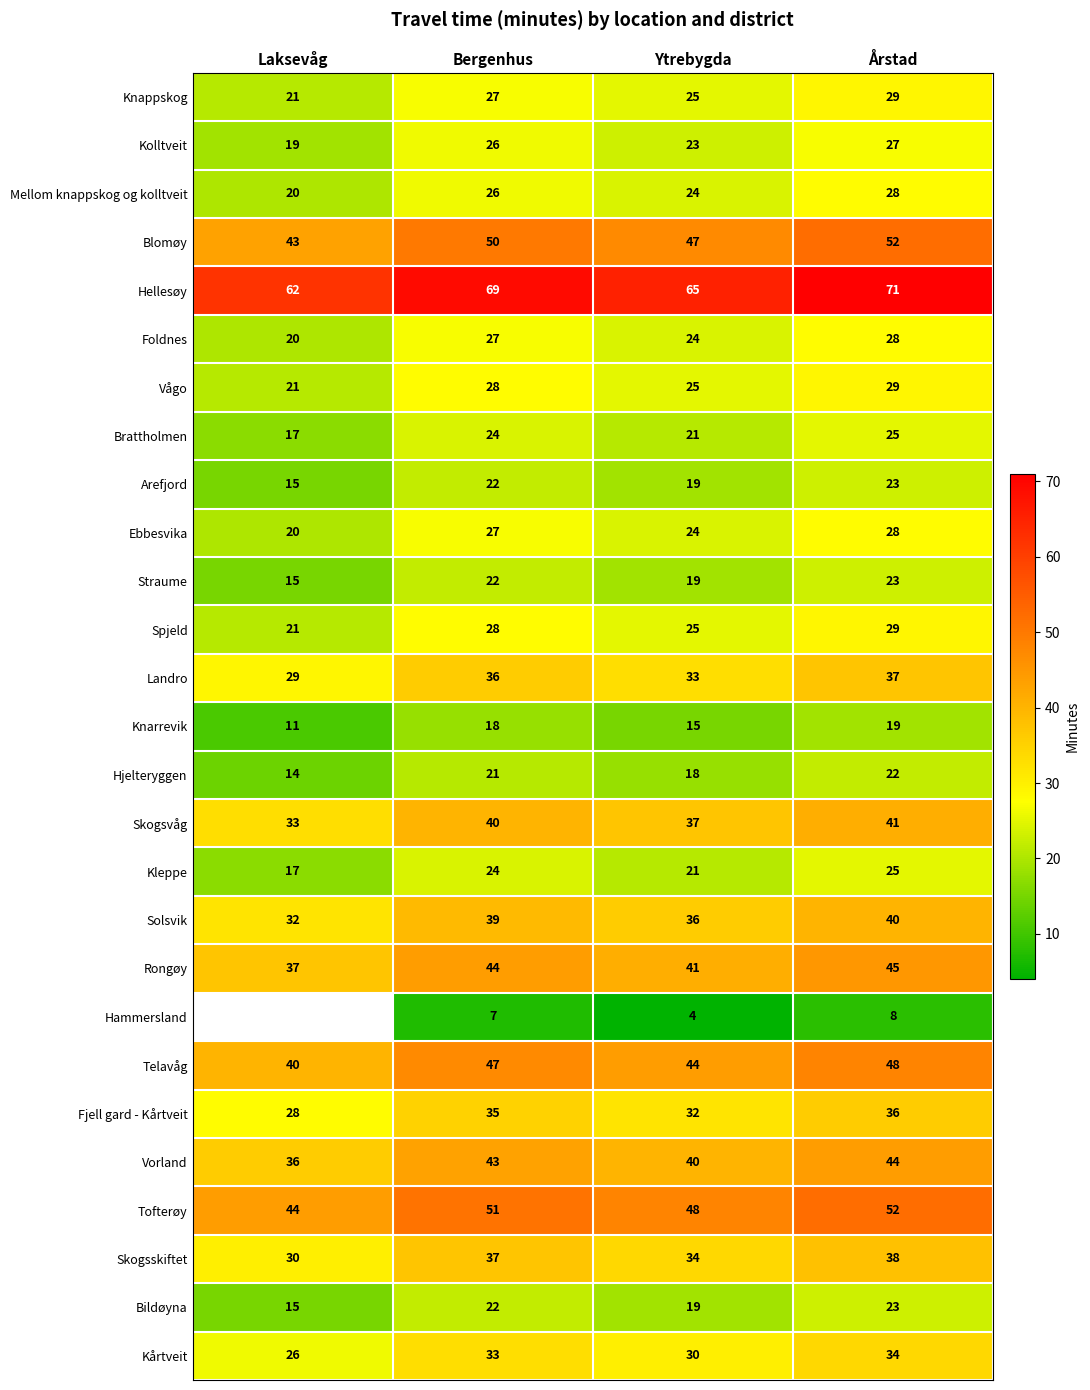

Rank the categories by Skogsskiftet value from lowest to highest.

Laksevåg, Ytrebygda, Bergenhus, Årstad